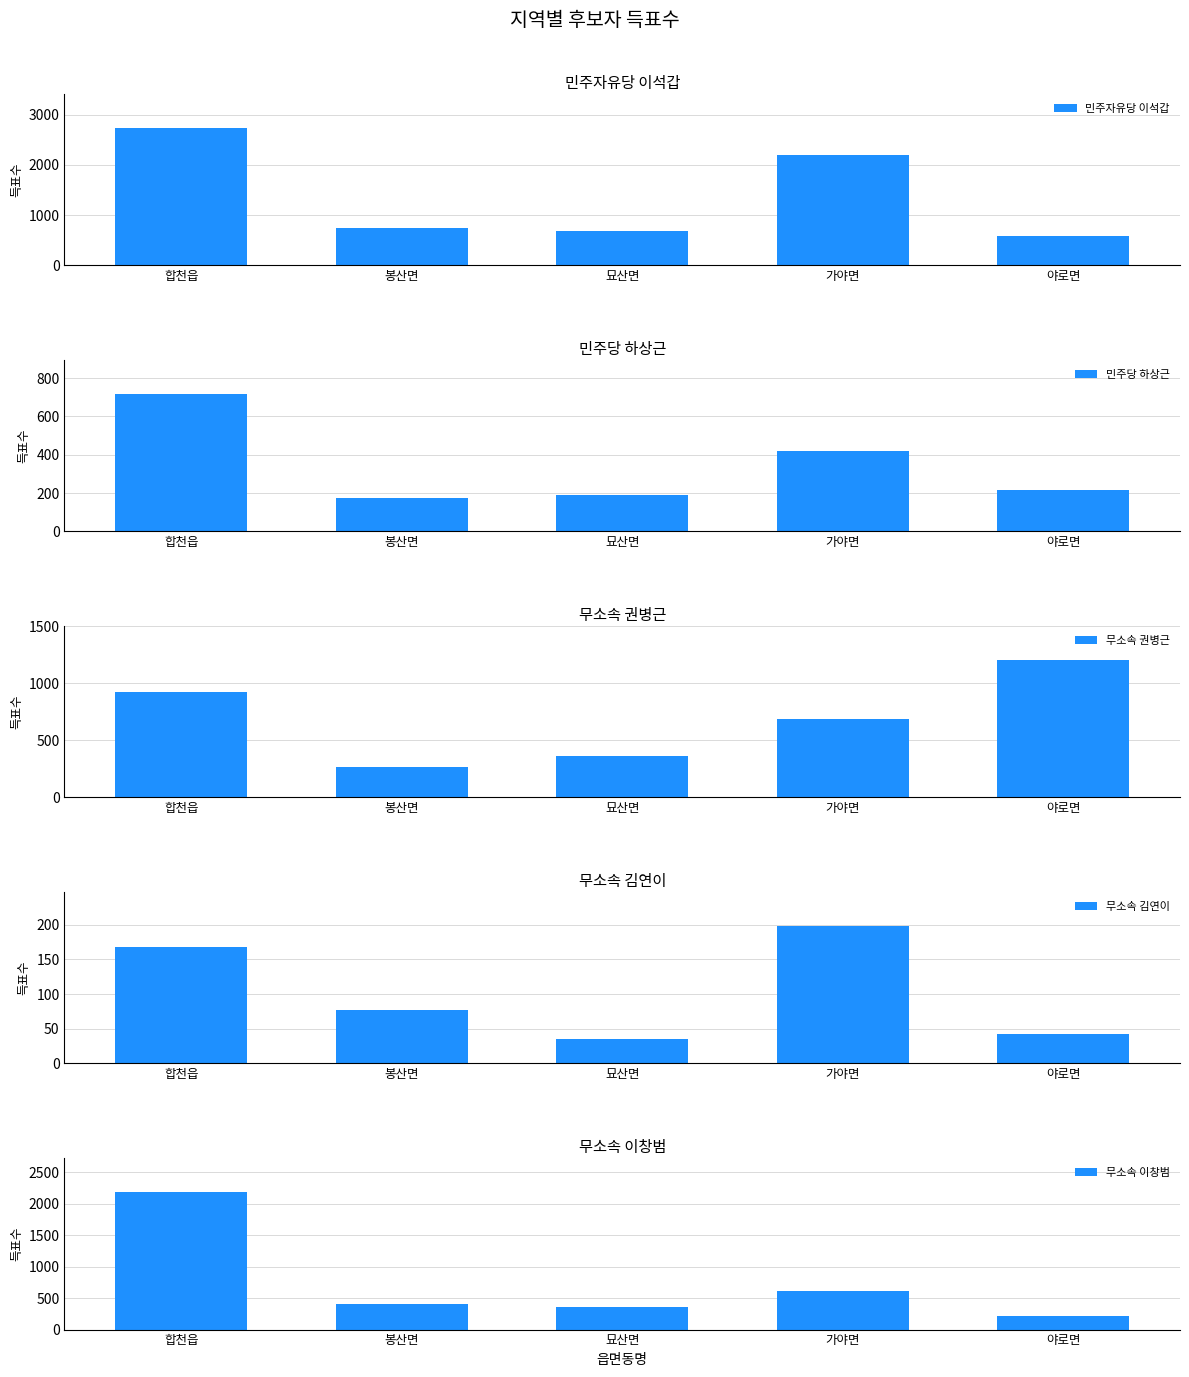

The 민주자유당 이석갑 series shows 2192 at 가야면. True or false?

True